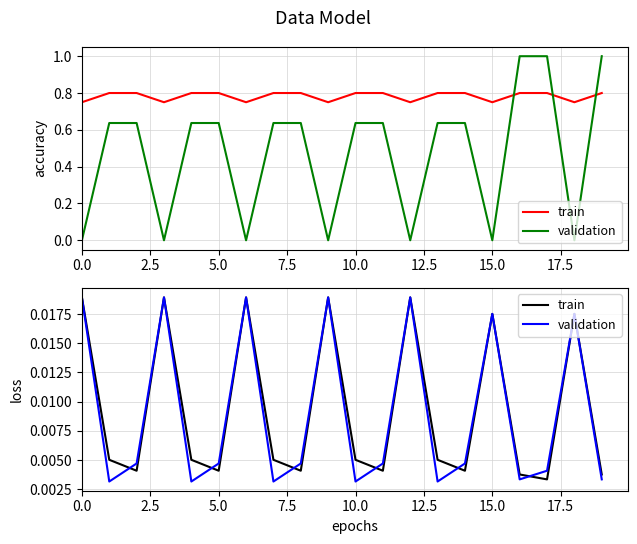

Does the chart display data point markers on the line(s)?

No